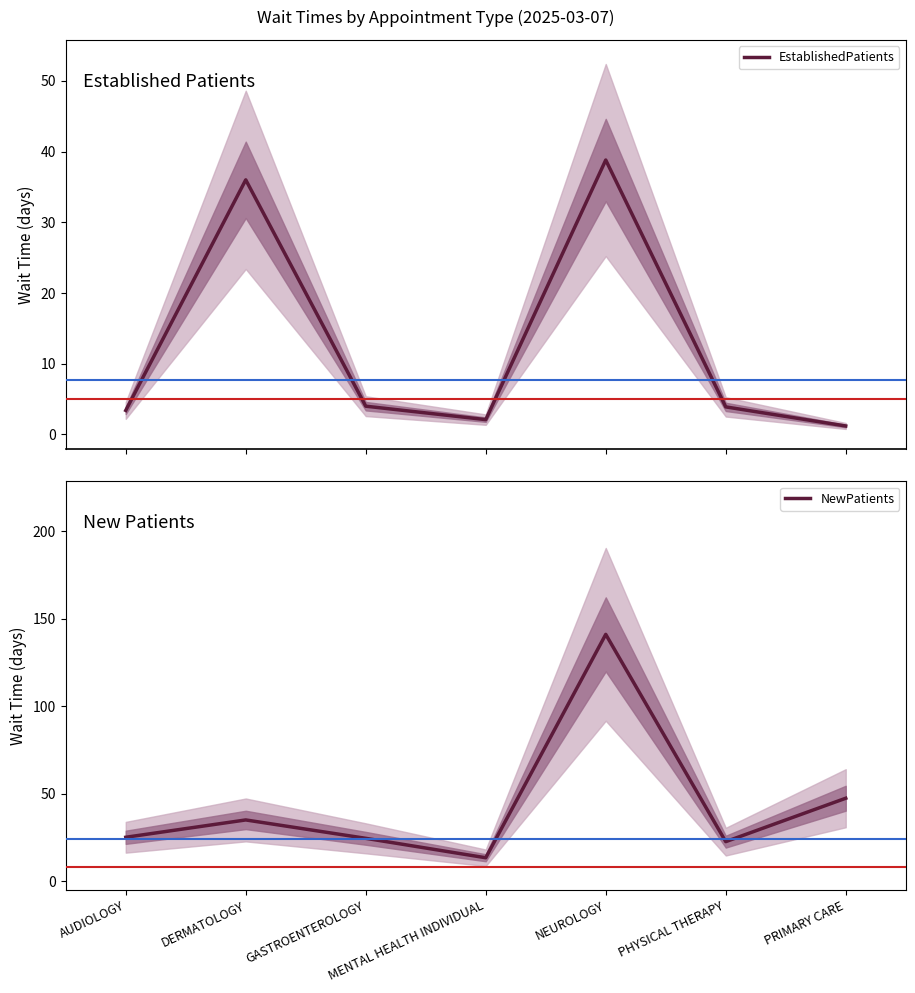

List the series in order of their overall mean, lowest first.

EstablishedPatients, NewPatients